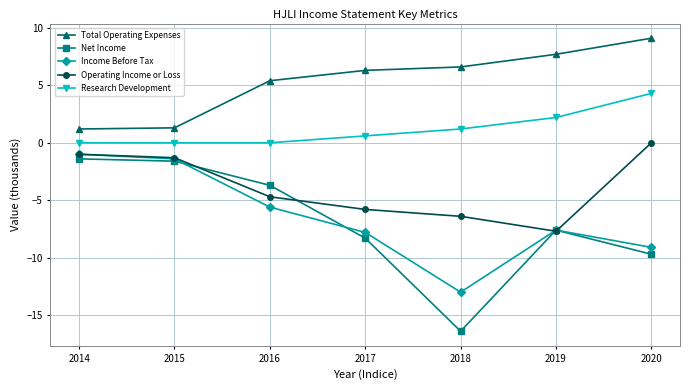

At which category does the chart reach its minimum across all series?

2018